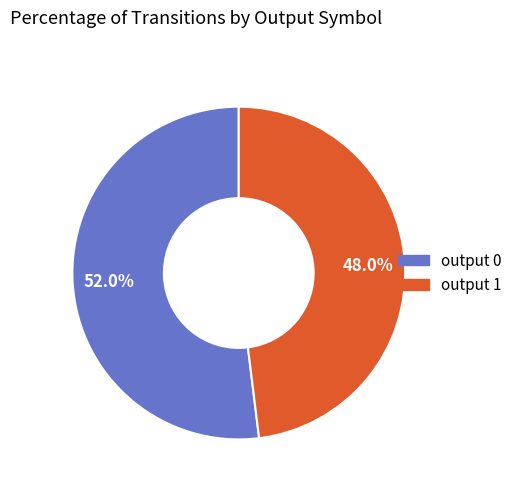

Which slice represents more than half of the pie?

output 0